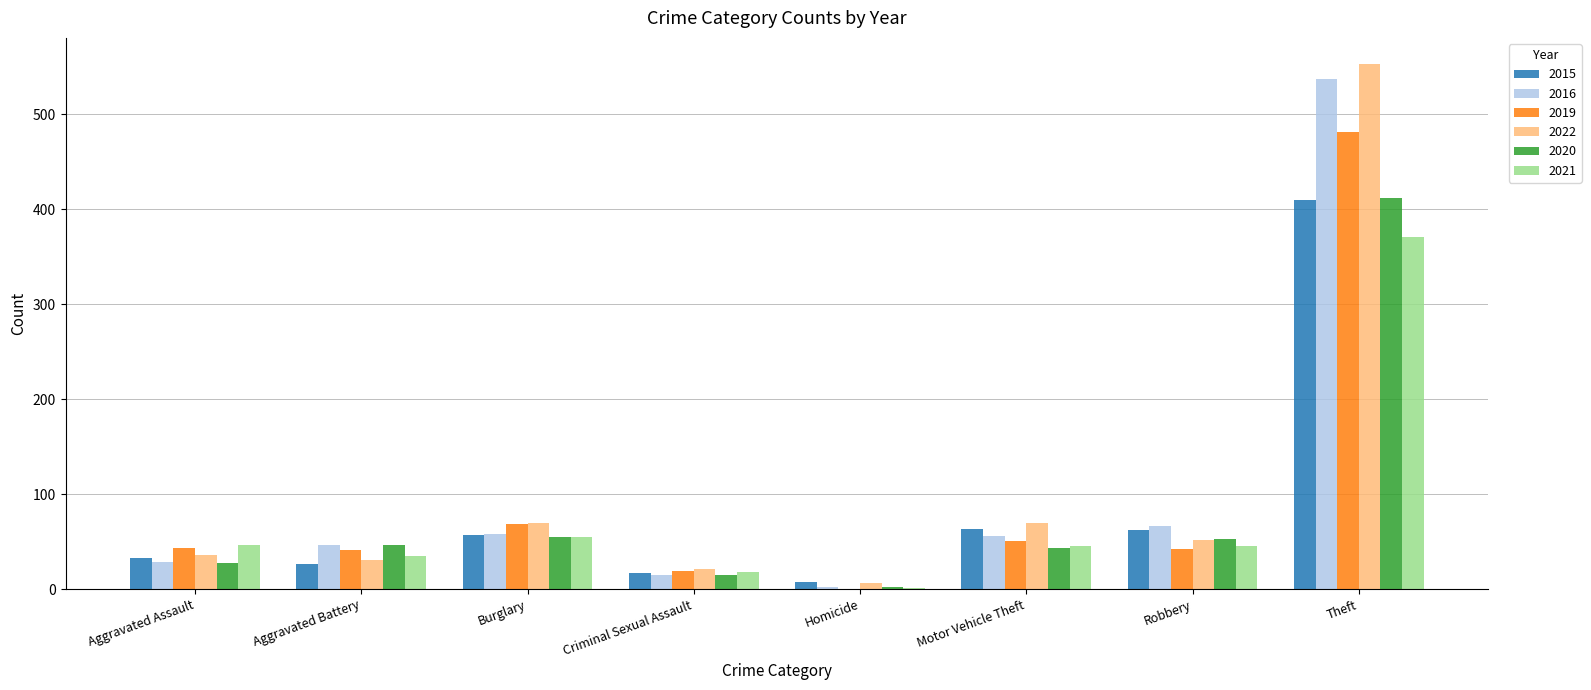

What is the greatest value displayed?

553